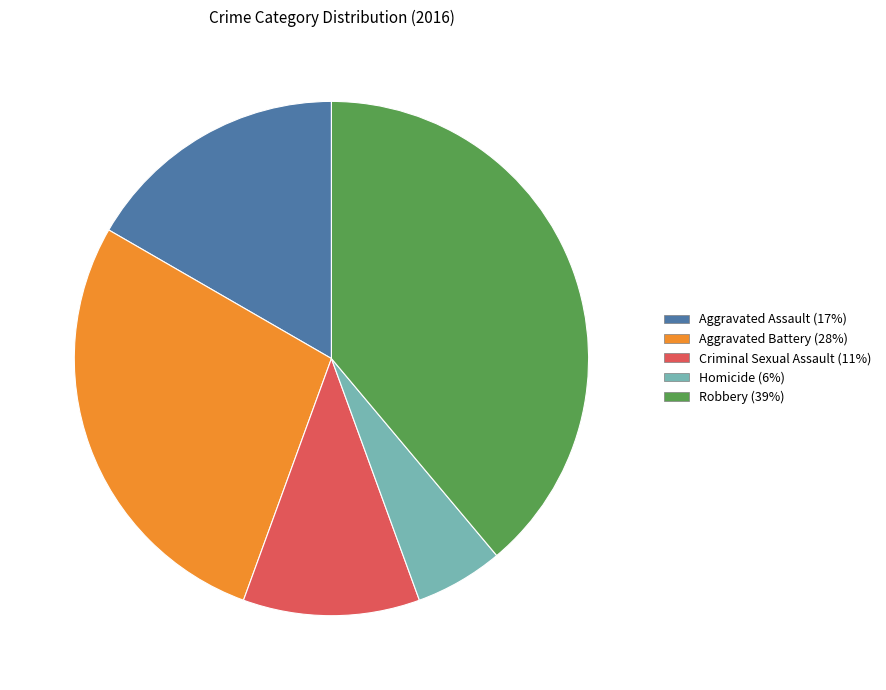

The Criminal Sexual Assault slice represents 3% of the pie. True or false?

False